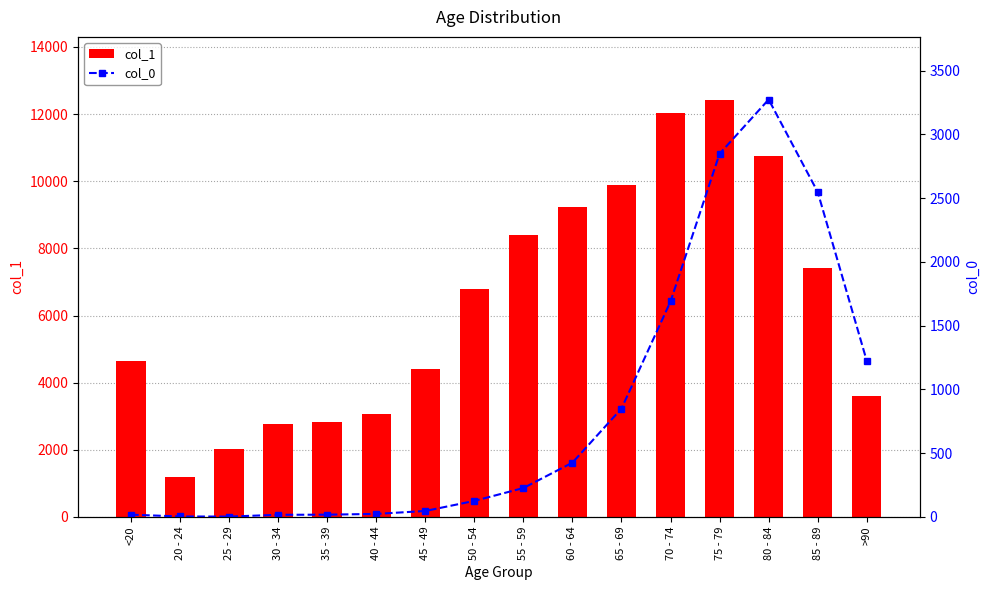

What position from the right is >90?

1